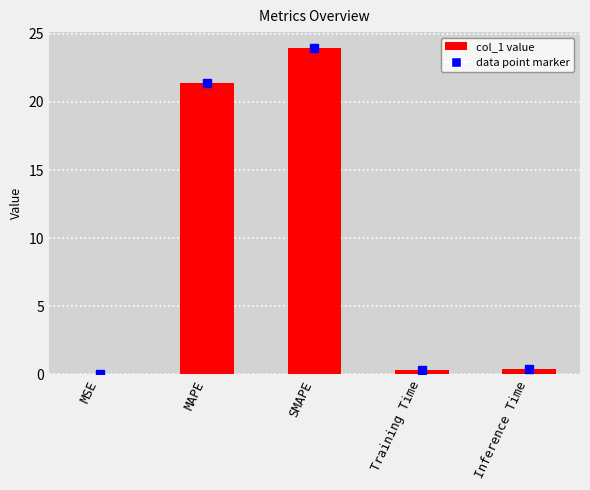

What is the maximum value shown in the chart?

23.9